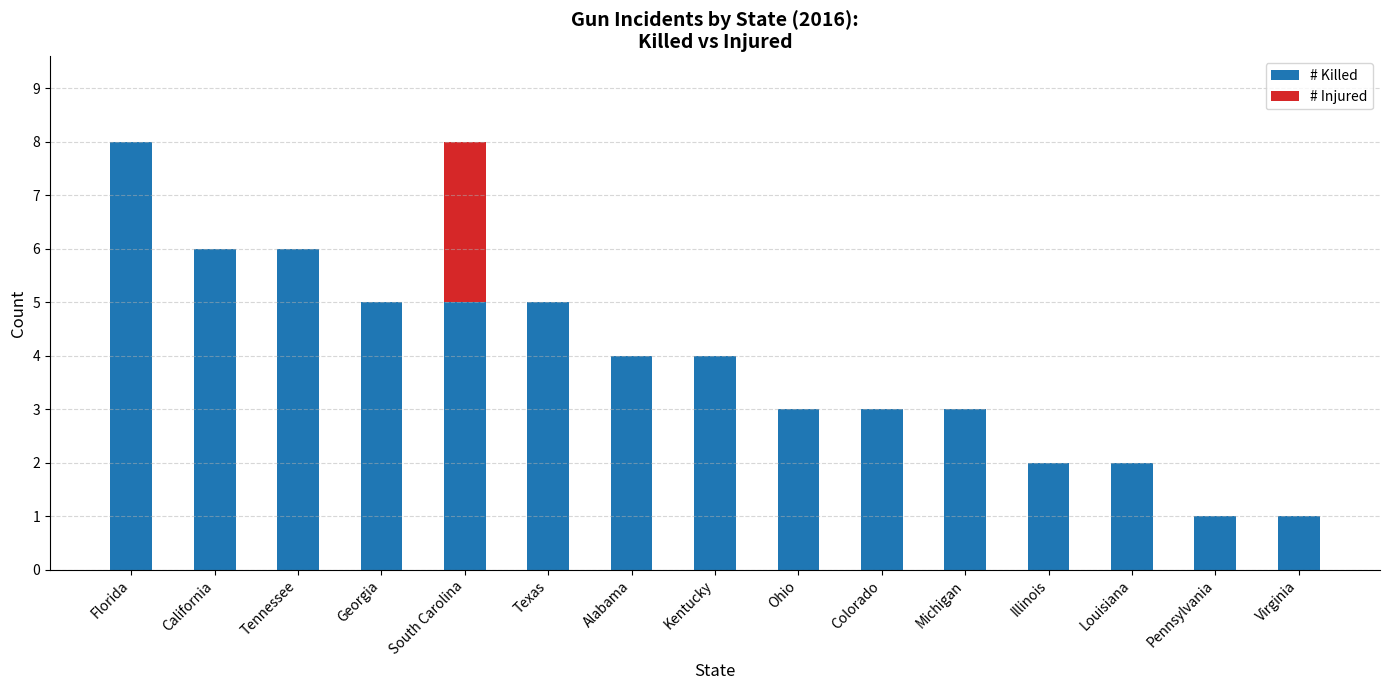

Reading left to right, transcribe the values for # Killed.

Florida=8	California=6	Tennessee=6	Georgia=5	South Carolina=5	Texas=5	Alabama=4	Kentucky=4	Ohio=3	Colorado=3	Michigan=3	Illinois=2	Louisiana=2	Pennsylvania=1	Virginia=1